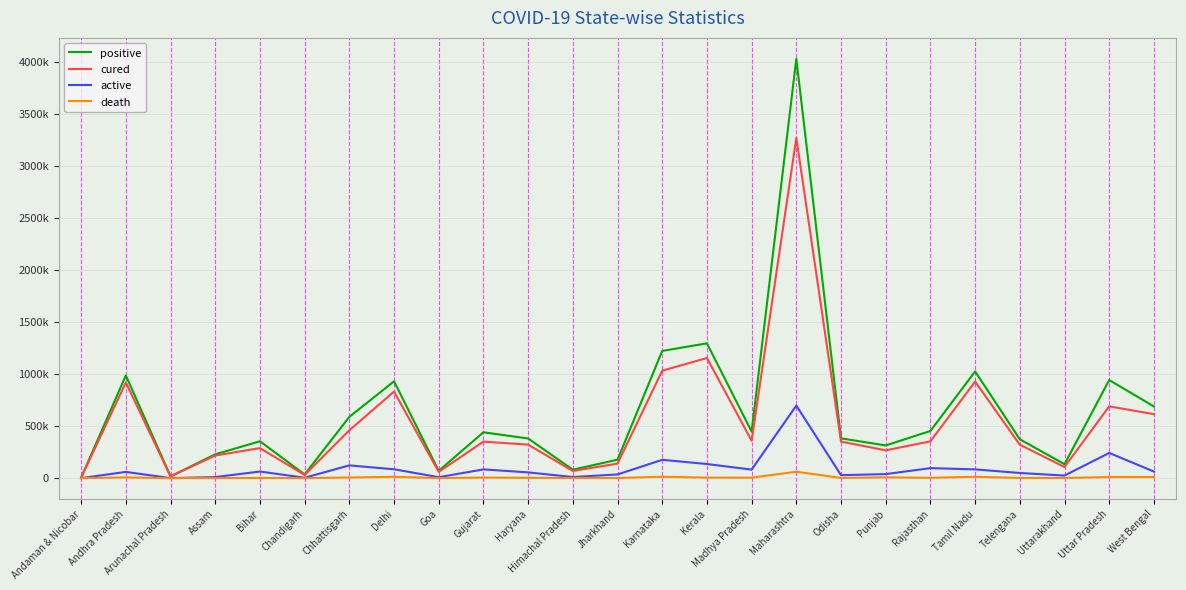

Does the chart display data point markers on the line(s)?

No